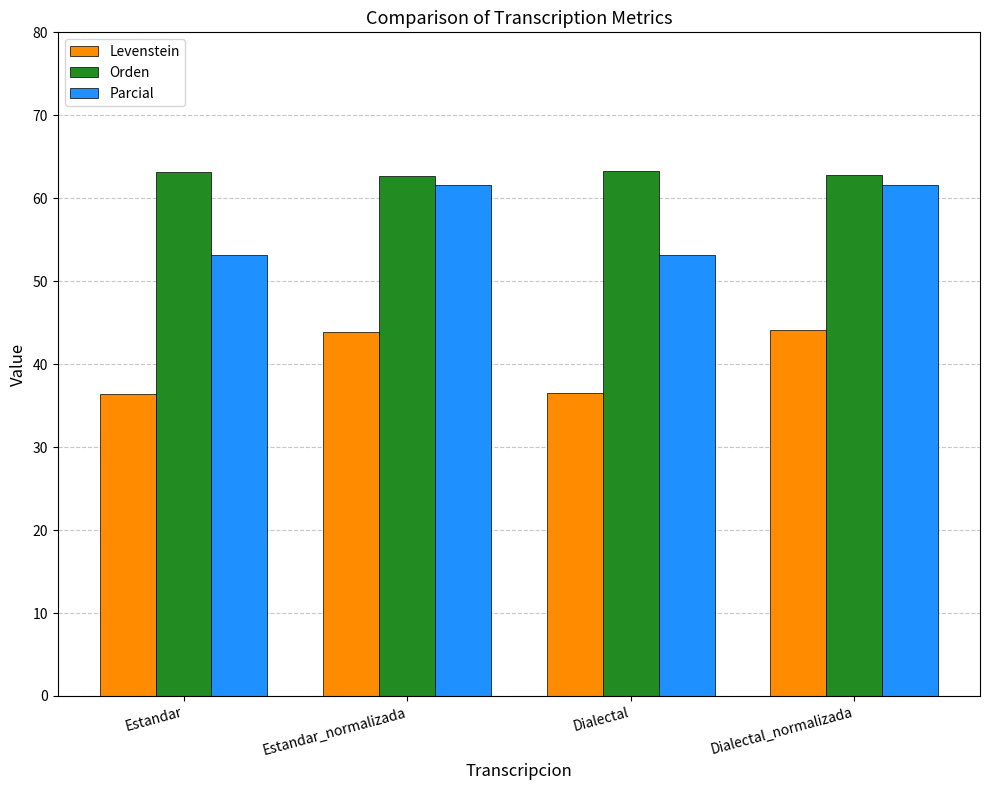

What position from the right is Estandar?

4